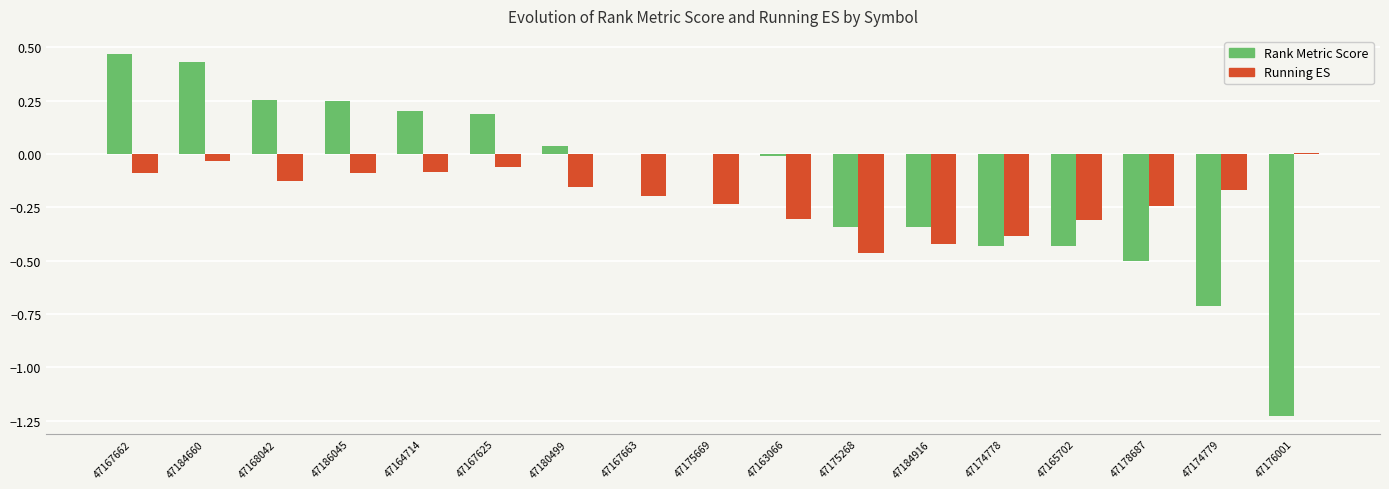

The value of Rank Metric Score at 47175669 is 0.0. True or false?

True